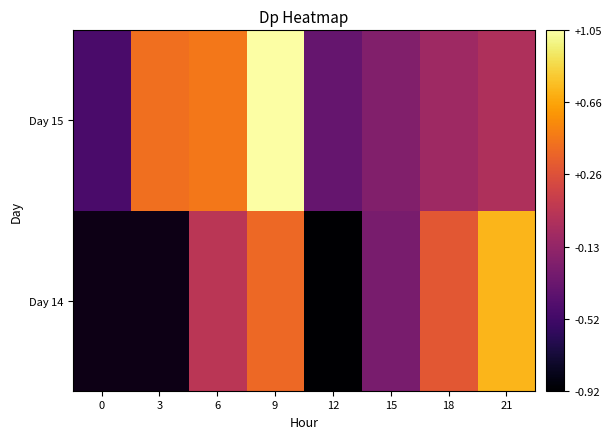

List the series in order of their peak value, highest first.

Day 14, Day 15